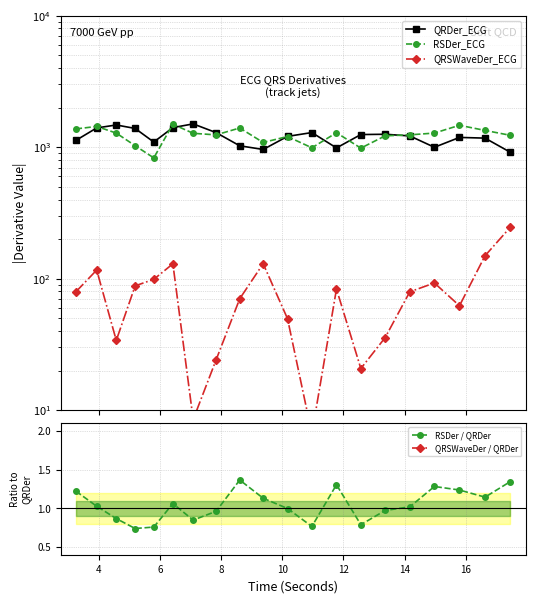

What is the value of the RSDer_ECG point at the 14th from the left?

983.7